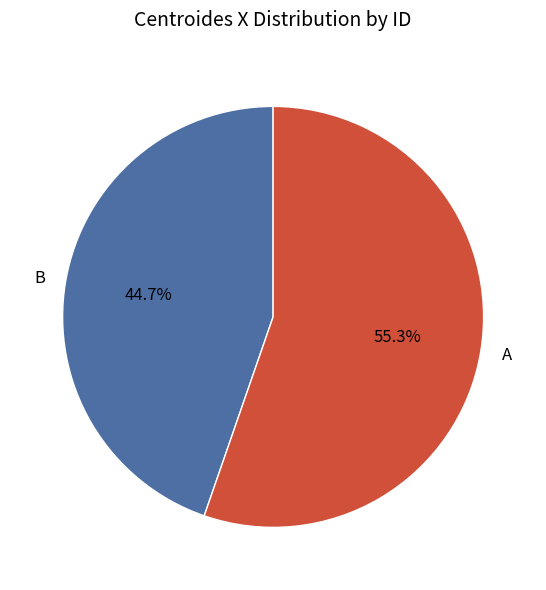

Is A the majority of the pie?

Yes